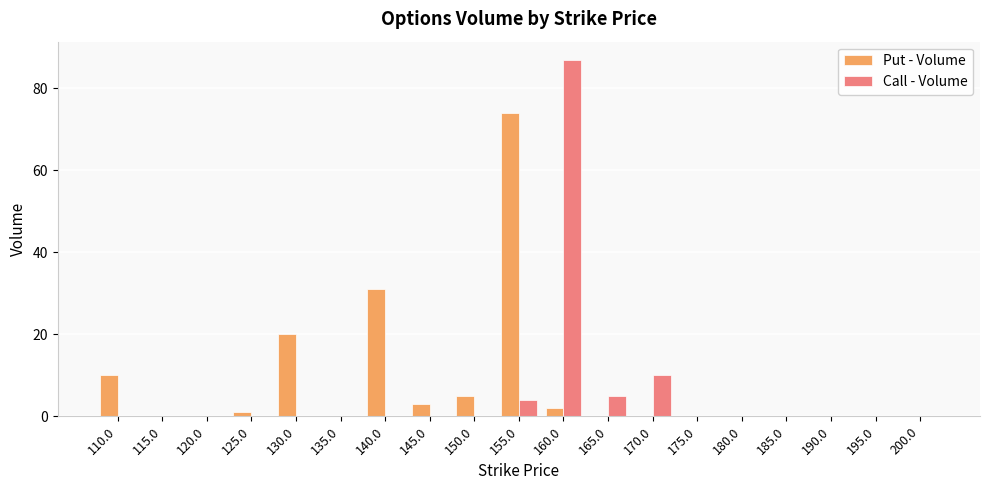

Reading left to right, what are all the values shown in this chart?

Put - Volume: 110.0=10	115.0=0	120.0=0	125.0=1	130.0=20	135.0=0	140.0=31	145.0=3	150.0=5	155.0=74	160.0=2	165.0=0	170.0=0	175.0=0	180.0=0	185.0=0	190.0=0	195.0=0	200.0=0
Call - Volume: 110.0=0	115.0=0	120.0=0	125.0=0	130.0=0	135.0=0	140.0=0	145.0=0	150.0=0	155.0=4	160.0=87	165.0=5	170.0=10	175.0=0	180.0=0	185.0=0	190.0=0	195.0=0	200.0=0